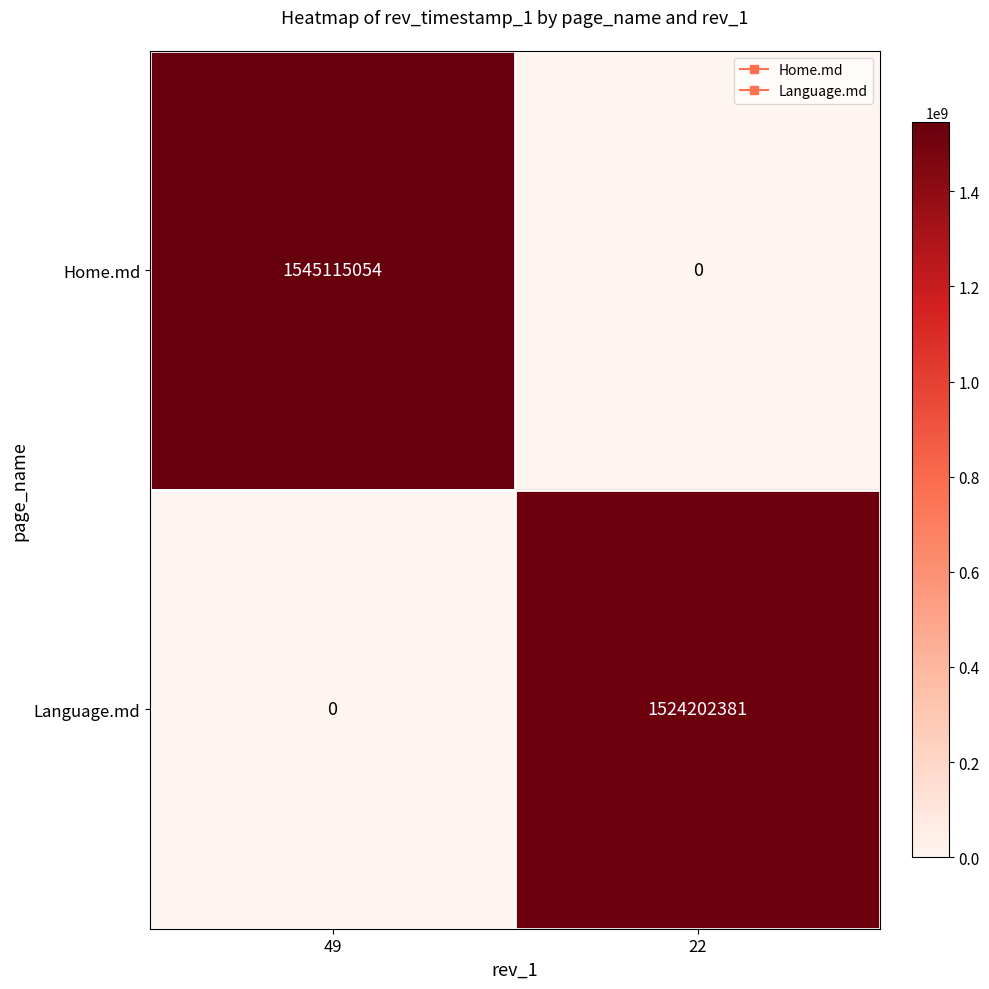

Reading right to left, list all the values displayed in this chart.

Home.md: 22=0	49=1545115054
Language.md: 22=1524202381	49=0